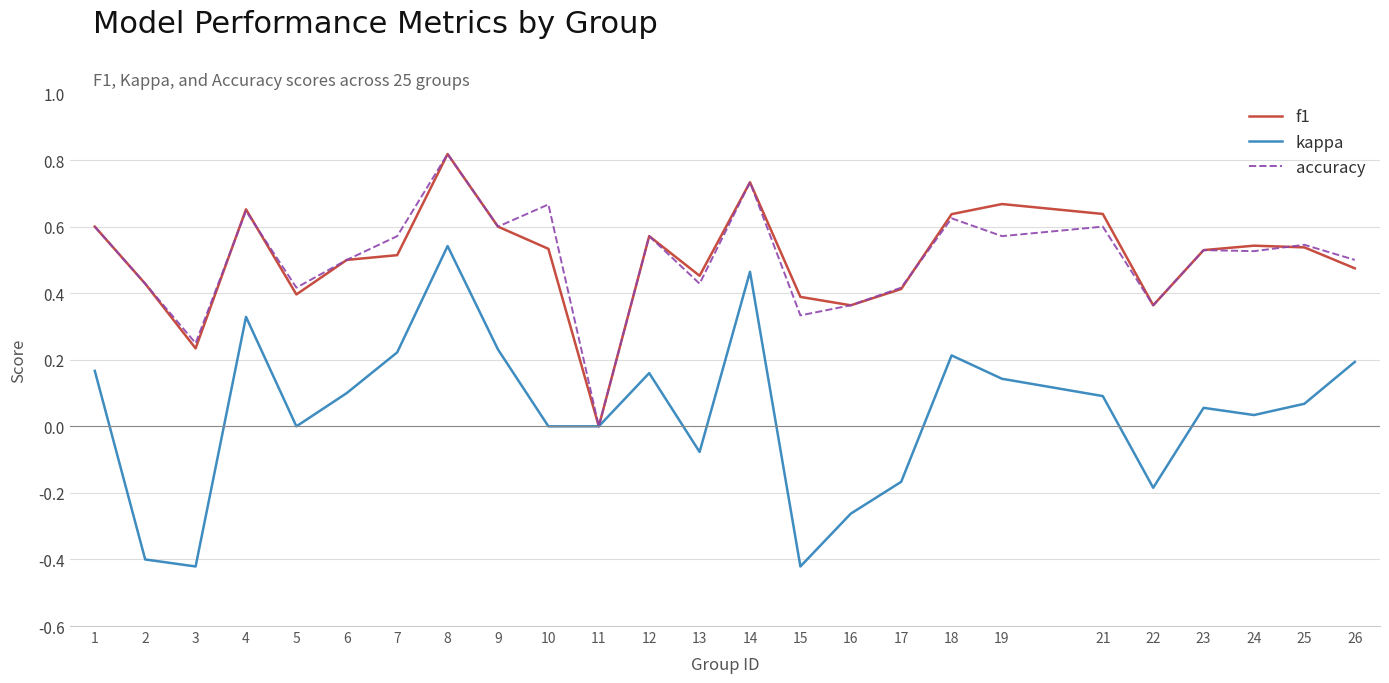

Which series has the largest range (max minus min)?

kappa